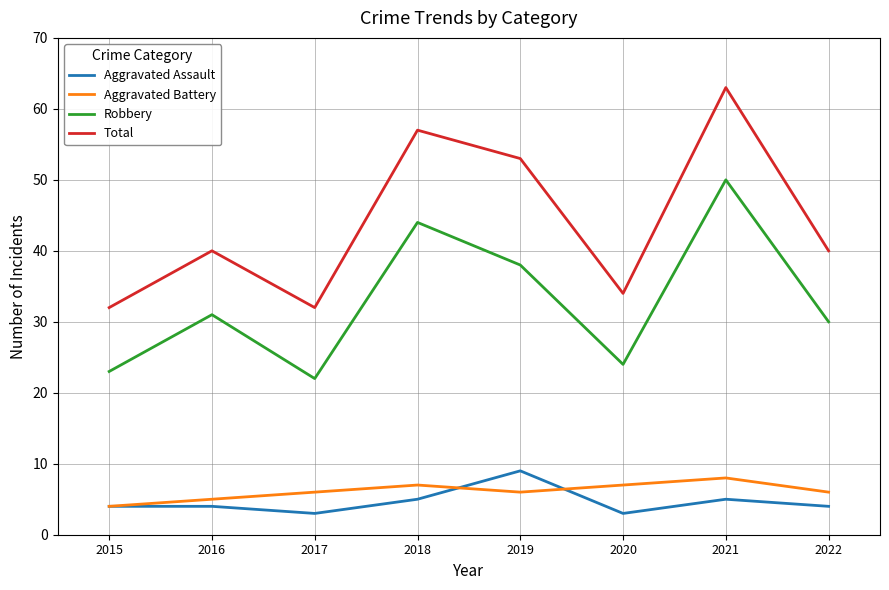

What is the approximate value of Robbery at 2017, to the nearest 10?

20